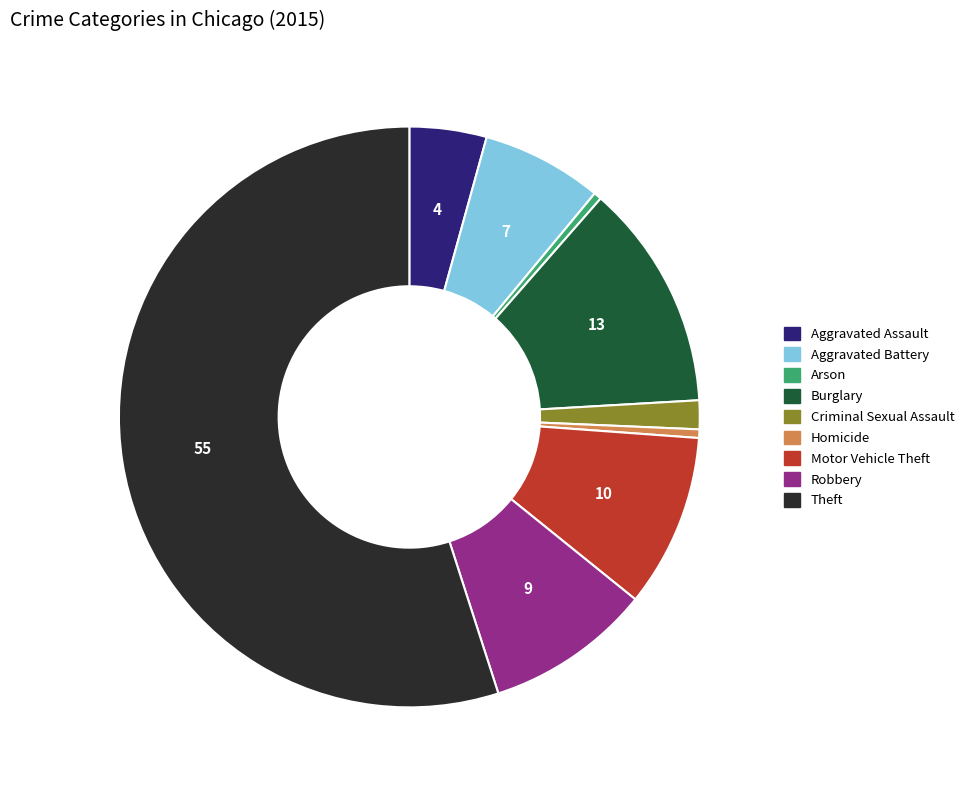

Which slice is the largest?

Theft